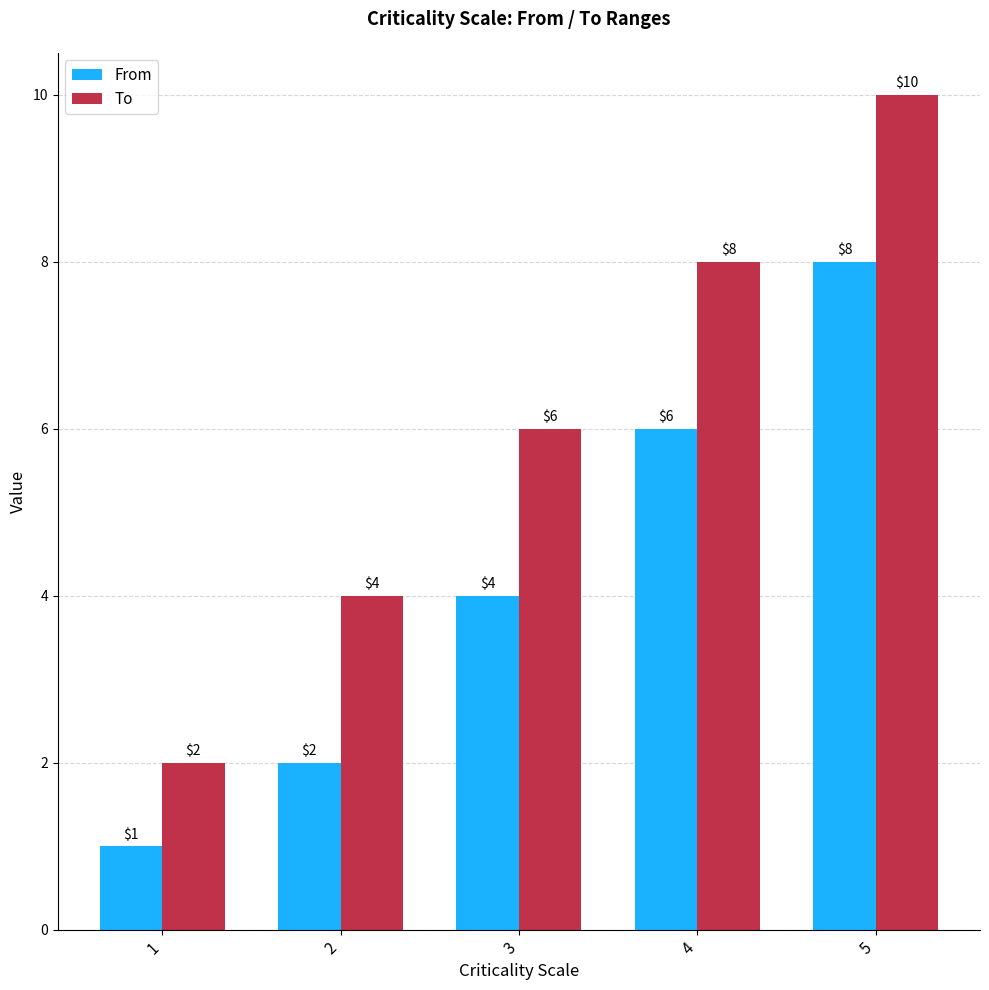

Reading right to left, transcribe all the data shown in this chart.

From: 5=8	4=6	3=4	2=2	1=1
To: 5=10	4=8	3=6	2=4	1=2